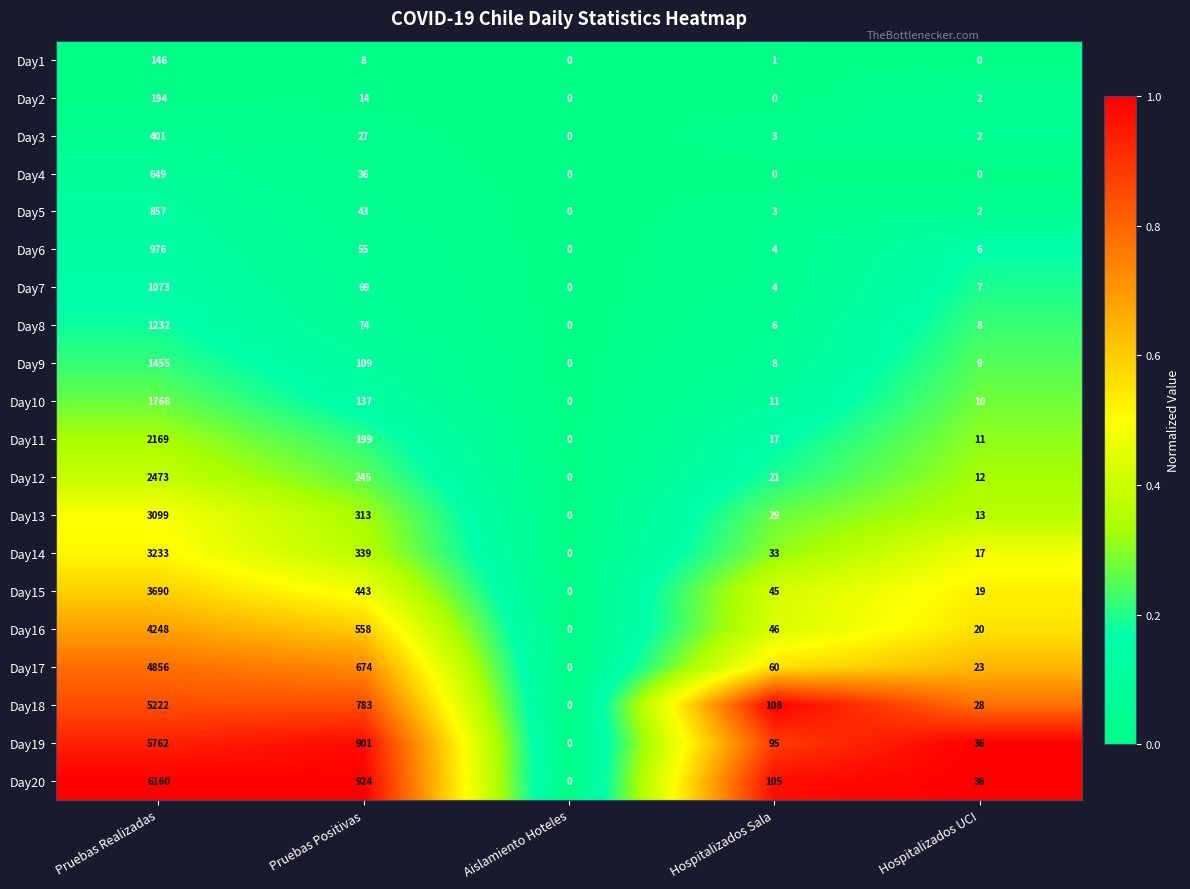

How many categories are shown in the chart?

5